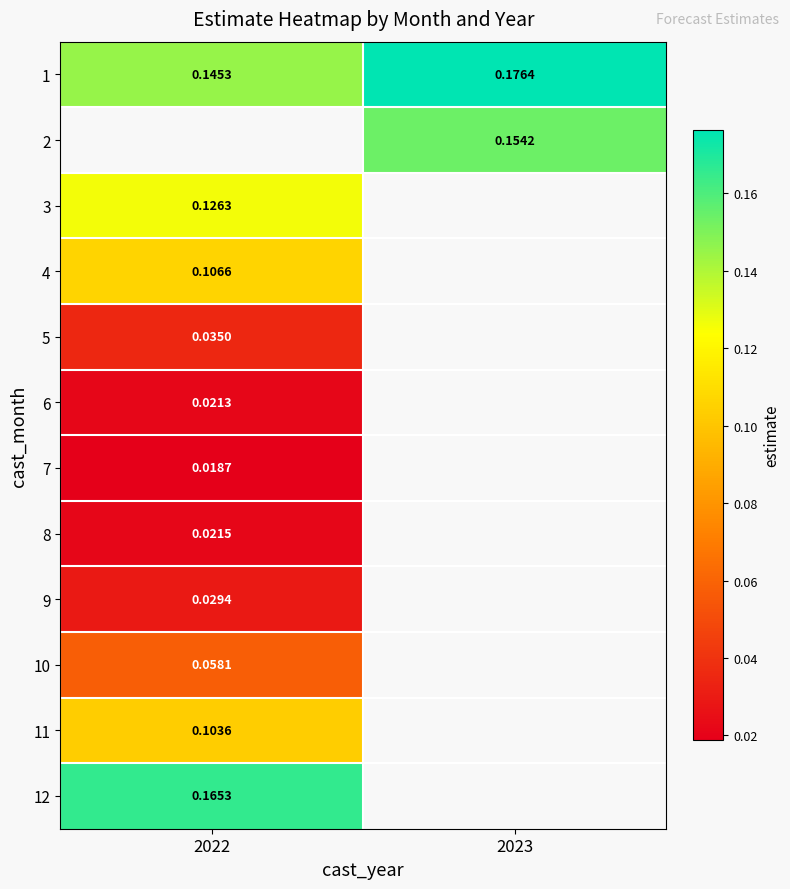

What is the greatest value displayed?

0.2